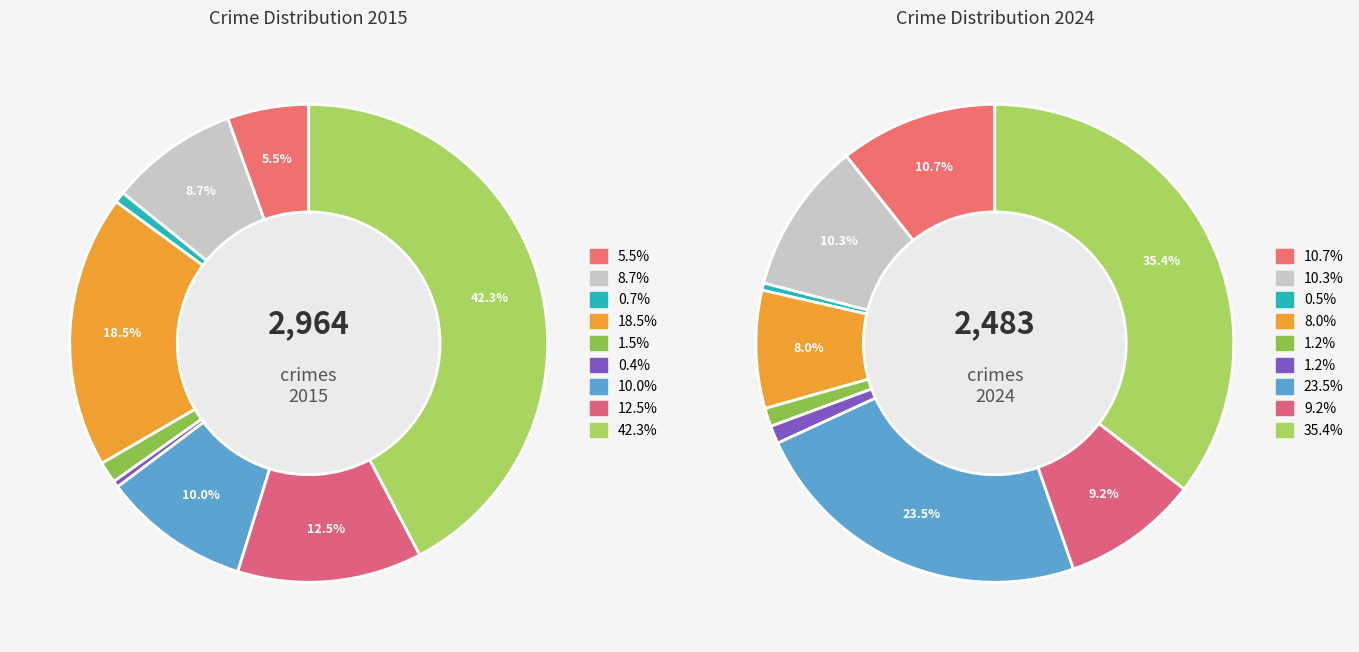

True or false: 6 accounts for 10% of the total.

True